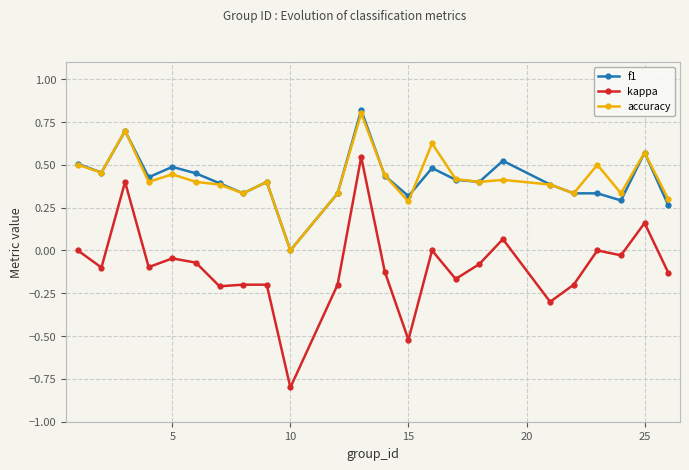

Which series ends up on top after the final intersection of f1 and accuracy?

accuracy